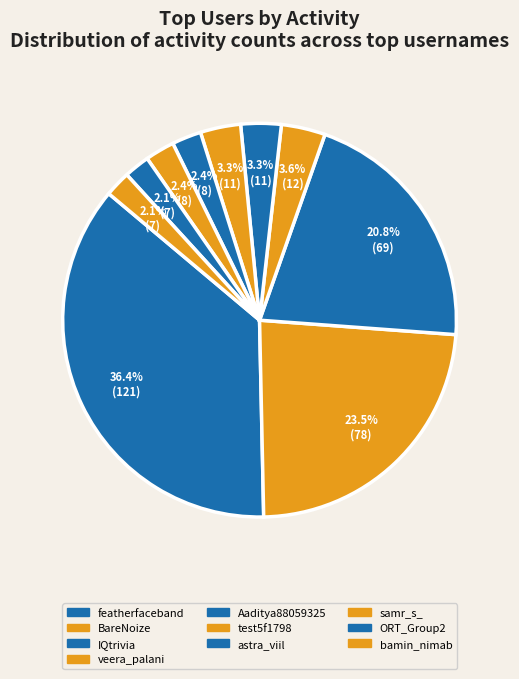

Count the number of slices in the pie.

10